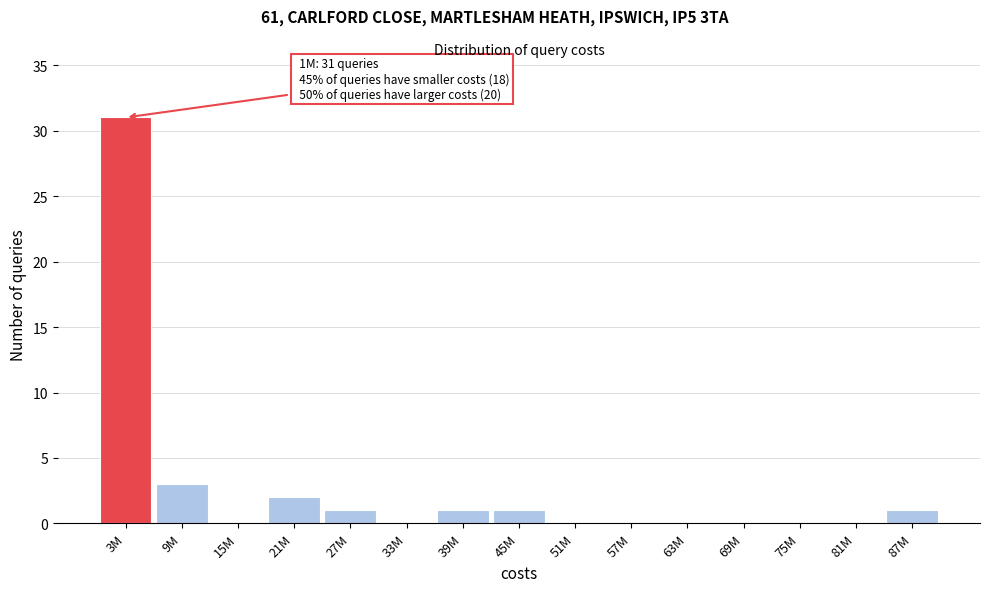

Reading left to right, extract all data points from this chart.

3M=31	9M=3	15M=0	21M=2	27M=1	33M=0	39M=1	45M=1	51M=0	57M=0	63M=0	69M=0	75M=0	81M=0	87M=1